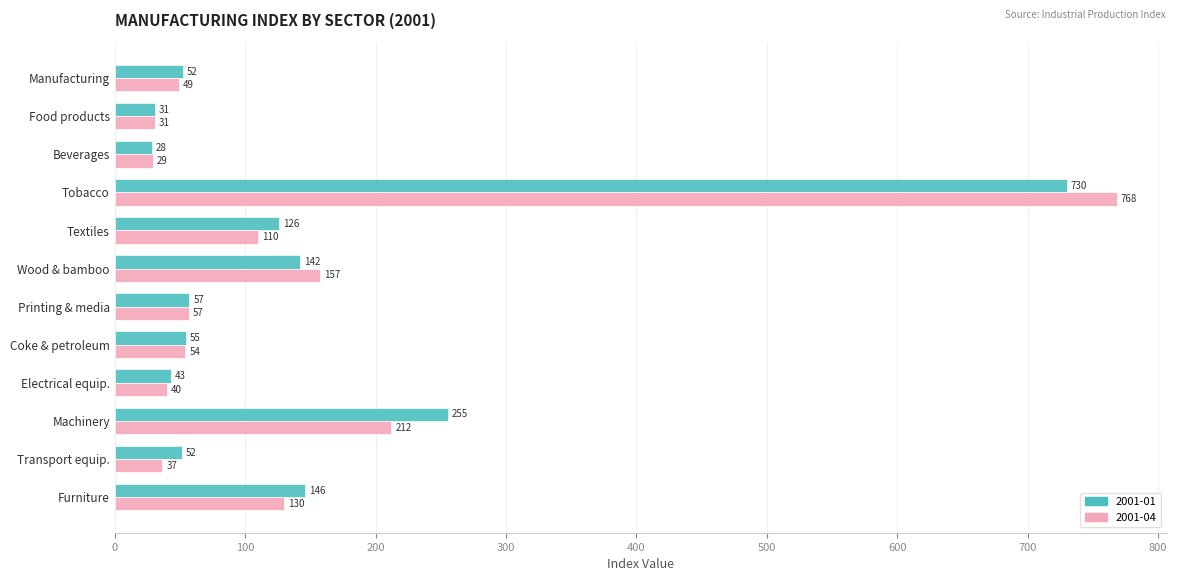

Is the value of 2001-01 at Beverages greater than the value of 2001-04 at Coke & petroleum?

No